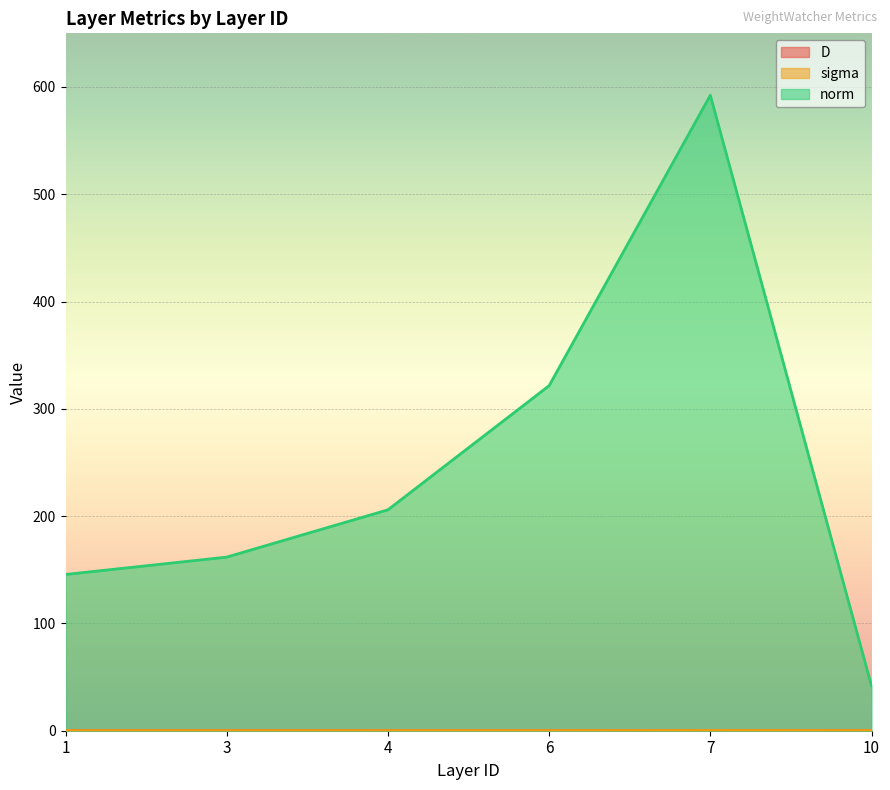

How many series are shown in this chart?

3